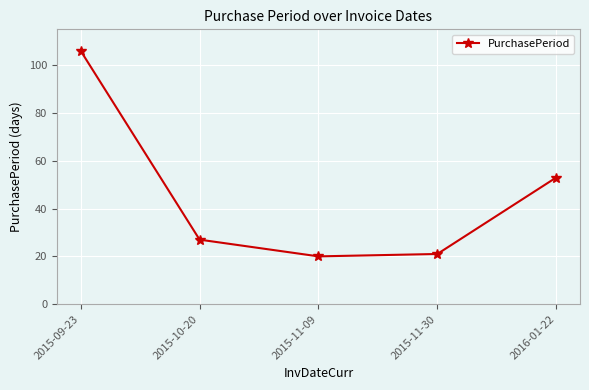

Is this an area chart (filled region under the line)?

No